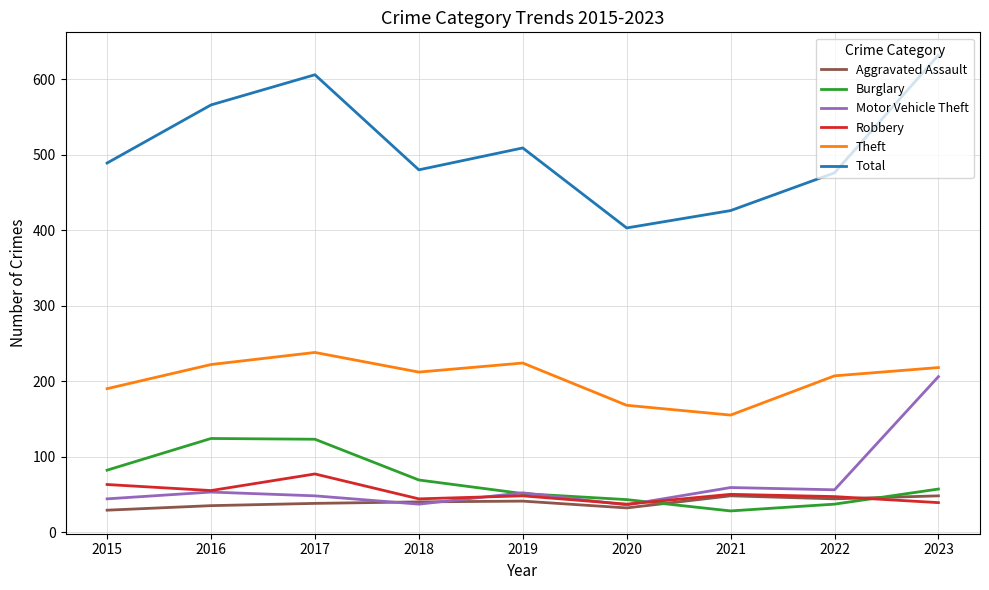

At which category is the sum across all series the highest?

2023